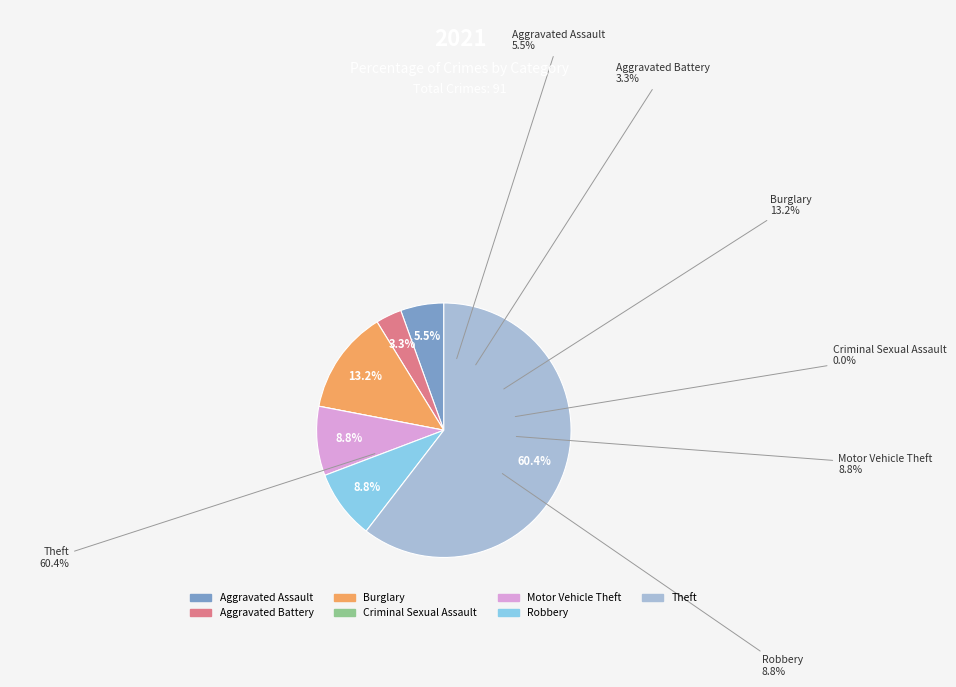

What percentage do Motor Vehicle Theft and Robbery together represent?

17.6%